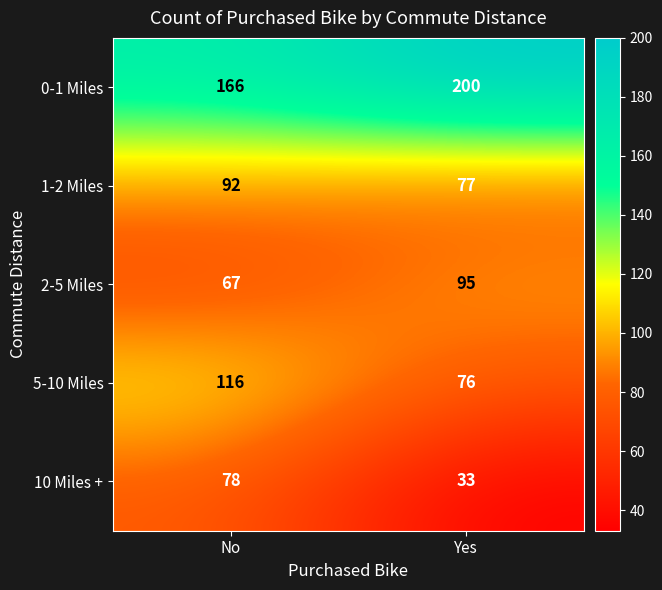

What is the approximate value of 5-10 Miles at No?

116